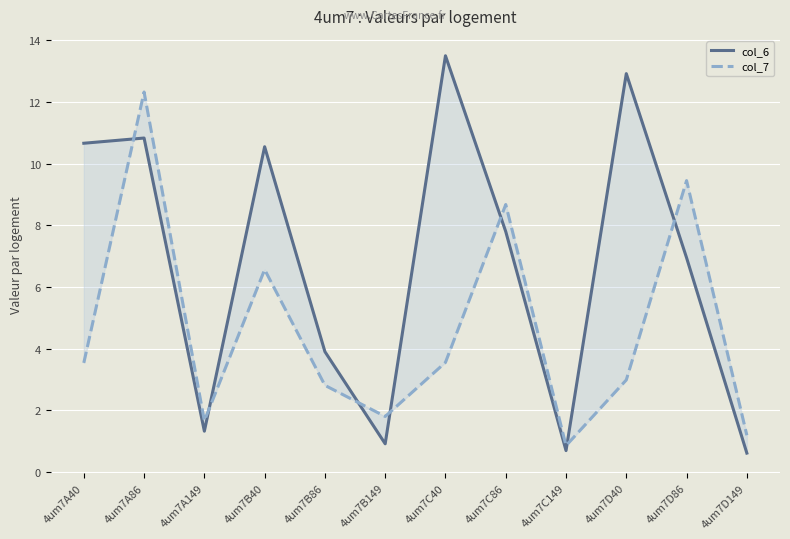

Reading right to left, list all the values displayed in this chart.

col_6: 4um7D149=0.6	4um7D86=6.9	4um7D40=12.9	4um7C149=0.7	4um7C86=7.8	4um7C40=13.5	4um7B149=0.9	4um7B86=3.9	4um7B40=10.5	4um7A149=1.3	4um7A86=10.8	4um7A40=10.7
col_7: 4um7D149=1.2	4um7D86=9.4	4um7D40=3.0	4um7C149=0.8	4um7C86=8.7	4um7C40=3.5	4um7B149=1.8	4um7B86=2.8	4um7B40=6.6	4um7A149=1.7	4um7A86=12.3	4um7A40=3.5